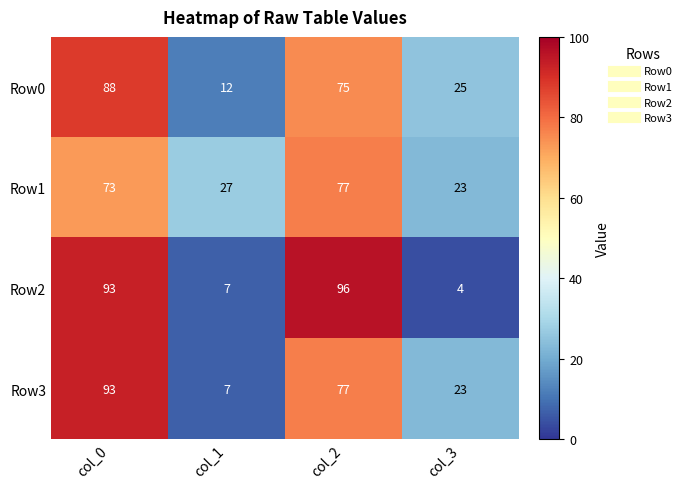

Which label corresponds to the largest value in the chart?

col_2